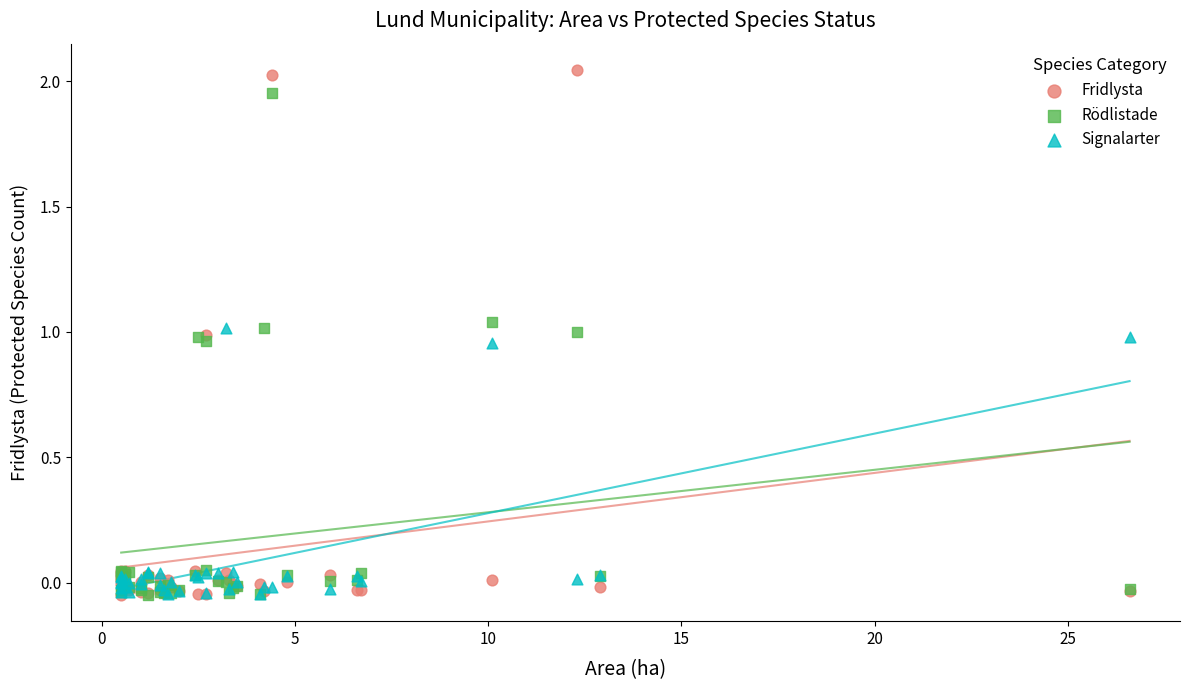

Which series has the largest Y range (max minus min)?

Fridlysta